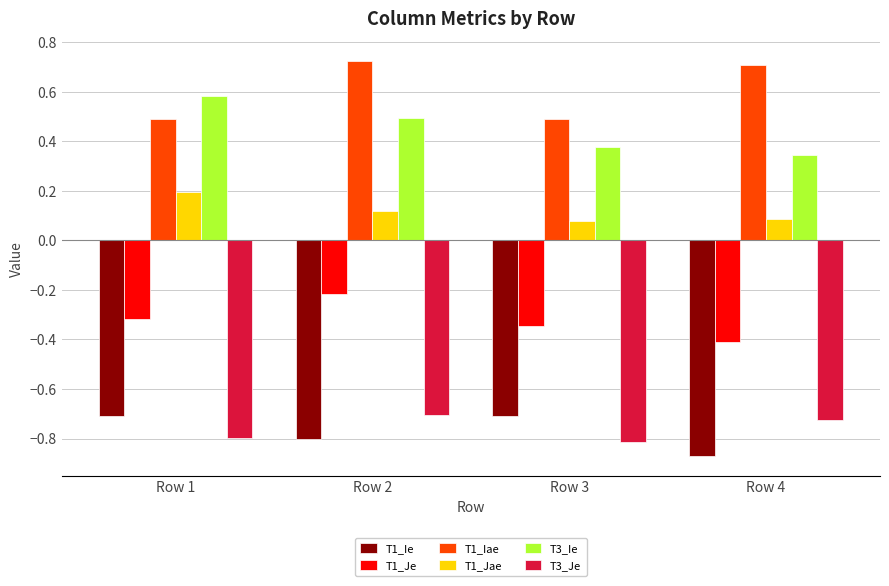

How many T1_Iae values are between 0 and 1?

4